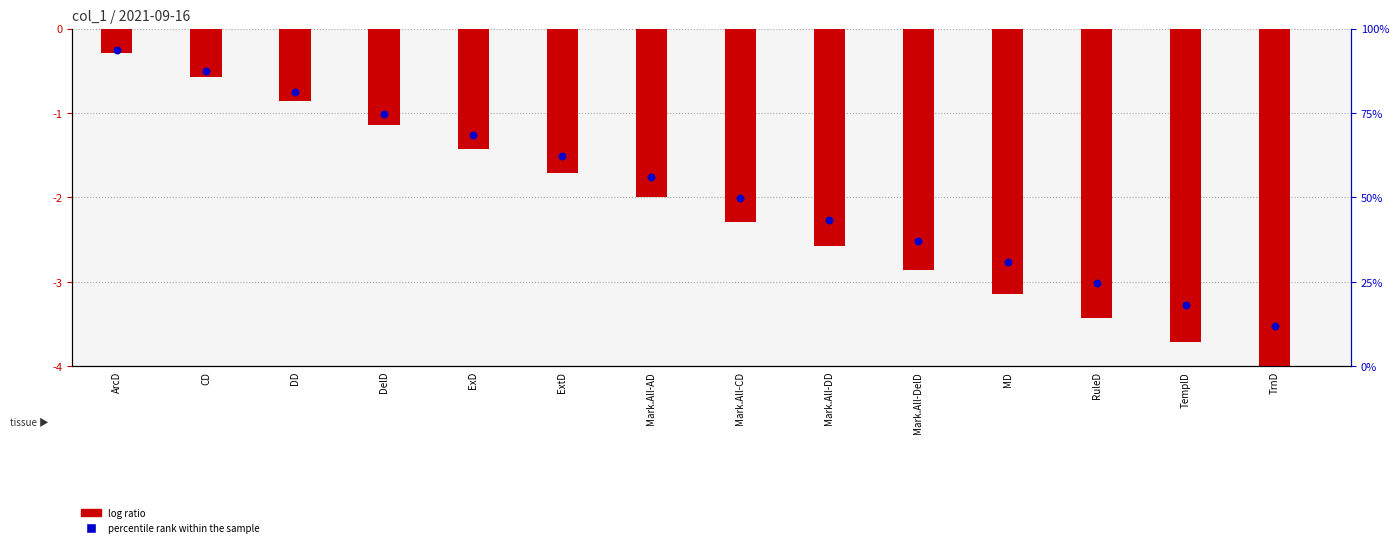

Is the value of percentile rank within the sample at TrnD greater than the value of log ratio at ExtD?

No